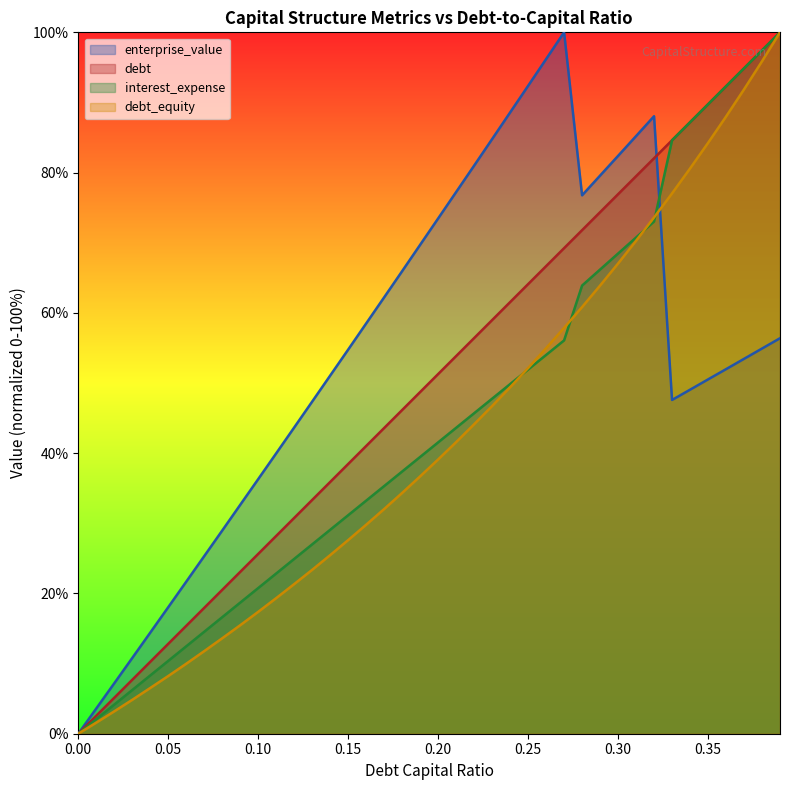

Reading left to right, what are all the values shown in this chart?

debt_capital: 0.0	2.6	5.1	7.7	10.3	12.8	15.4	17.9	20.5	23.1	25.6	28.2	30.8	33.3	35.9	38.5	41.0	43.6	46.2	48.7	51.3	53.8	56.4	59.0	61.5	64.1	66.7	69.2	71.8	74.4	76.9	79.5	82.1	84.6	87.2	89.7	92.3	94.9	97.4	100.0
enterprise_value: 0.0	3.6	7.2	10.8	14.4	18.0	21.7	25.3	29.0	32.6	36.3	40.0	43.7	47.4	51.1	54.8	58.5	62.2	66.0	69.7	73.5	77.2	81.0	84.8	88.6	92.4	96.2	100.0	76.8	79.6	82.4	85.2	88.0	47.6	49.0	50.5	52.0	53.4	54.9	56.4
debt: 0.0	1.6	3.2	4.8	6.5	8.2	10.0	11.8	13.6	15.5	17.4	19.3	21.3	23.4	25.5	27.6	29.8	32.0	34.3	36.7	39.1	41.6	44.1	46.7	49.4	52.1	55.0	57.9	60.8	63.9	67.0	70.3	73.6	77.0	80.6	84.2	88.0	91.9	95.9	100.0
interest_expense: 0.0	2.1	4.2	6.2	8.3	10.4	12.5	14.5	16.6	18.7	20.8	22.8	24.9	27.0	29.1	31.2	33.2	35.3	37.4	39.5	41.5	43.6	45.7	47.8	49.8	51.9	54.0	56.1	63.9	66.2	68.5	70.7	73.0	84.6	87.2	89.7	92.3	94.9	97.4	100.0